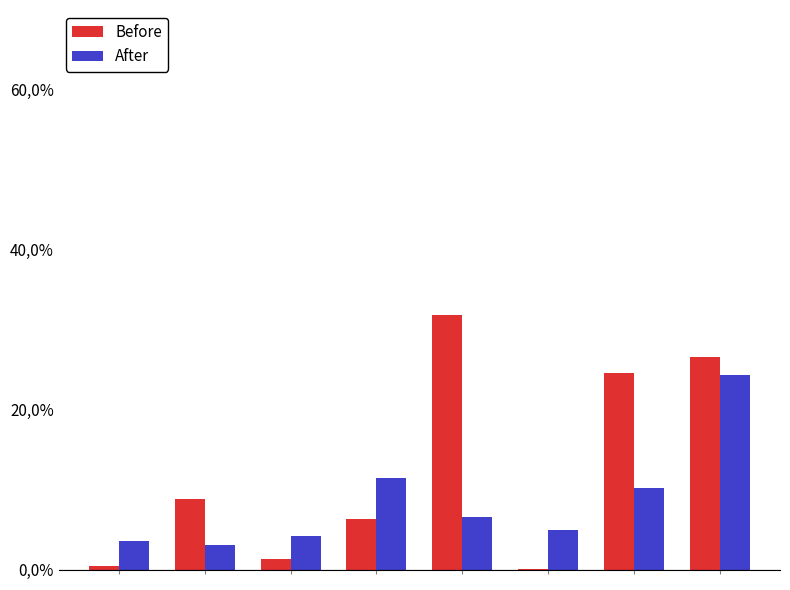

What is the difference between the maximum and second lowest values in the After series?

0.2